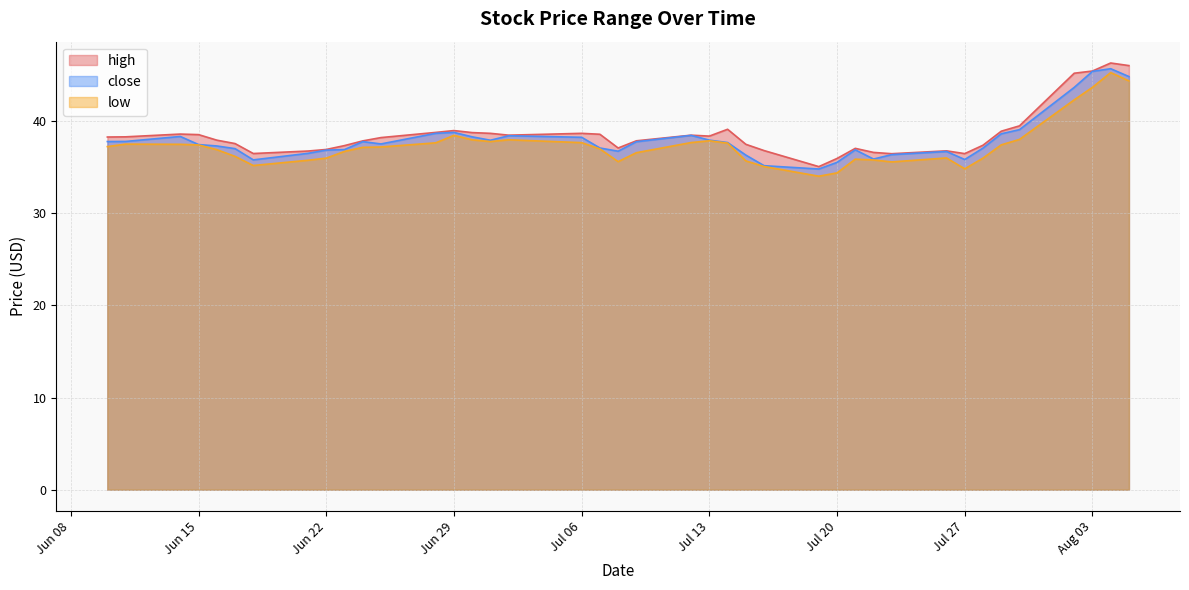

What is the greatest value displayed?

46.3